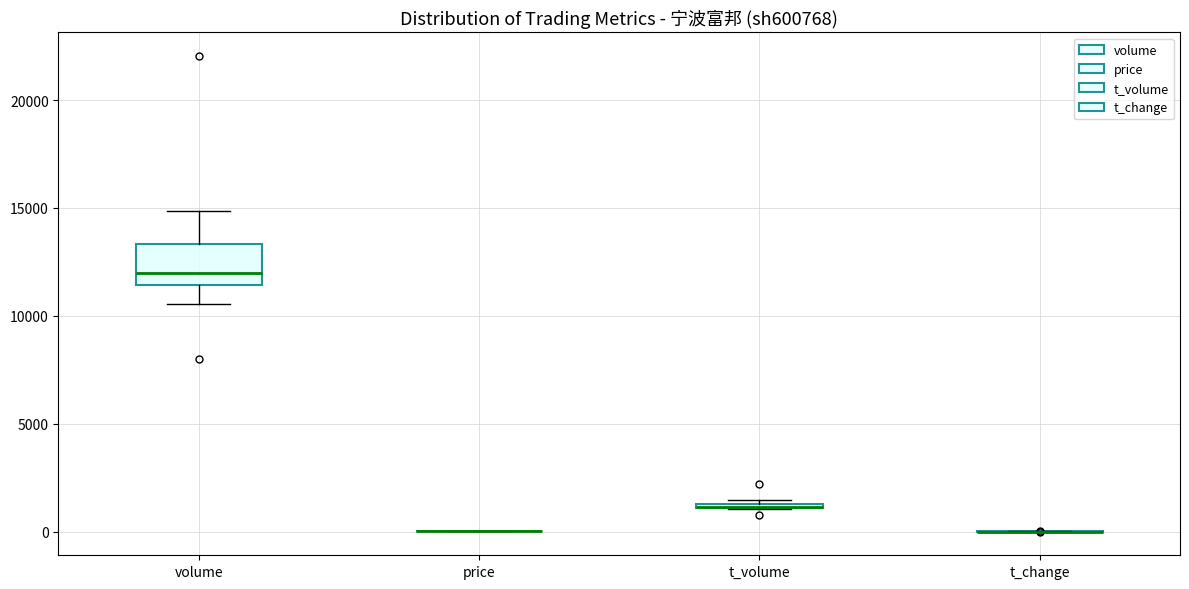

Where does the lower whisker of the box for volume end on the y-axis? The values are not printed on the chart, so give them approximately, as read against the axis.

10500